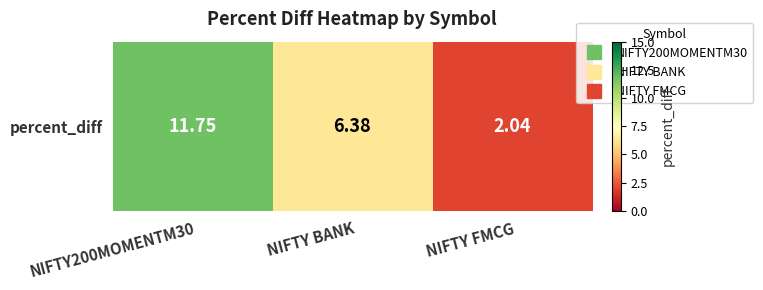

Approximately how many times larger is the value at NIFTY BANK compared to NIFTY FMCG?

3.1